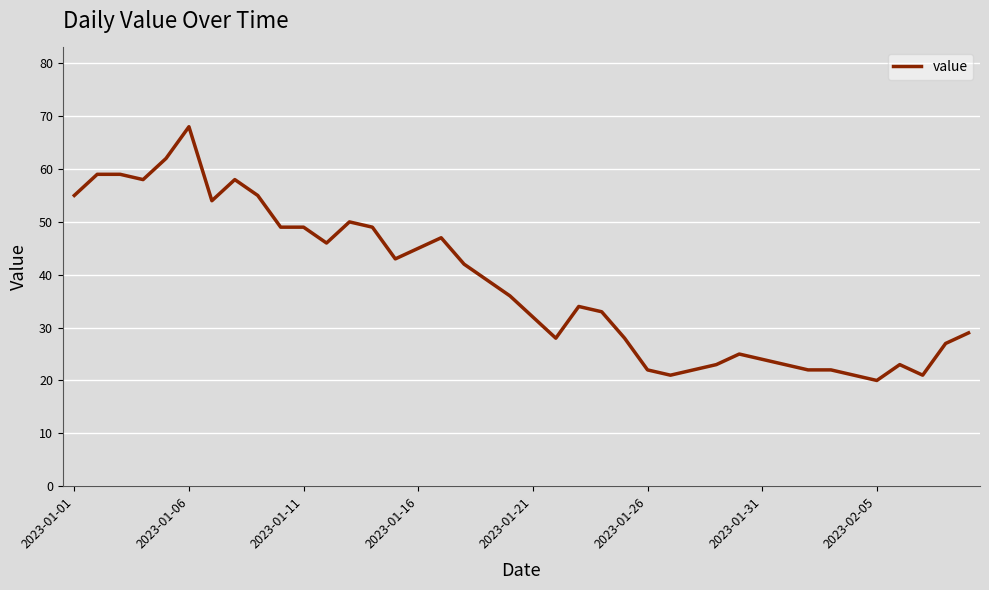

What is the difference between the maximum and minimum values?

48